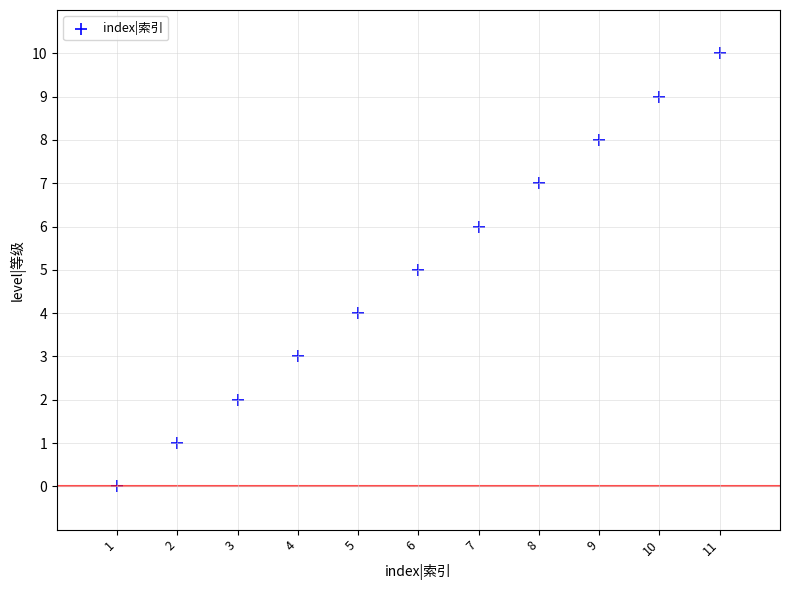

What is the average Y value?

5